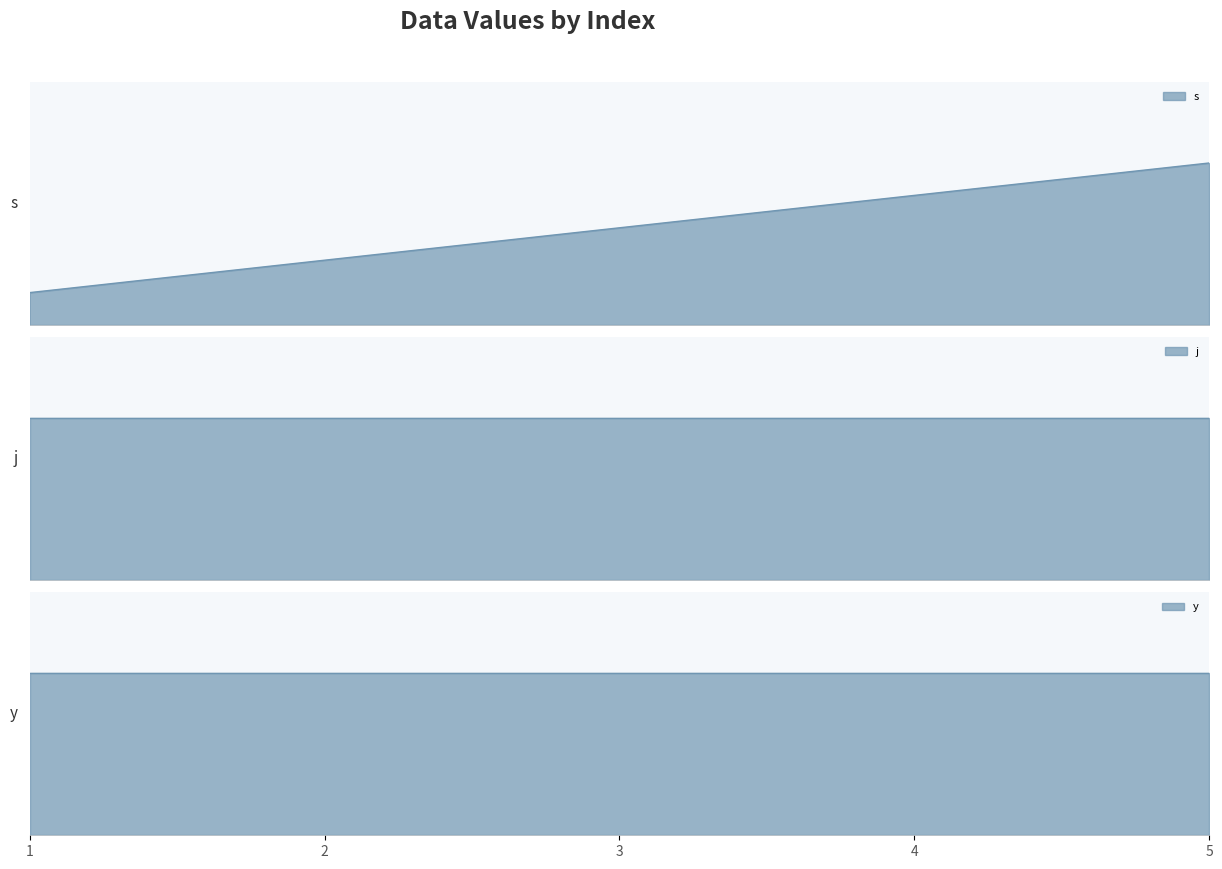

What is the value of the j point at the 2nd from the left?

13